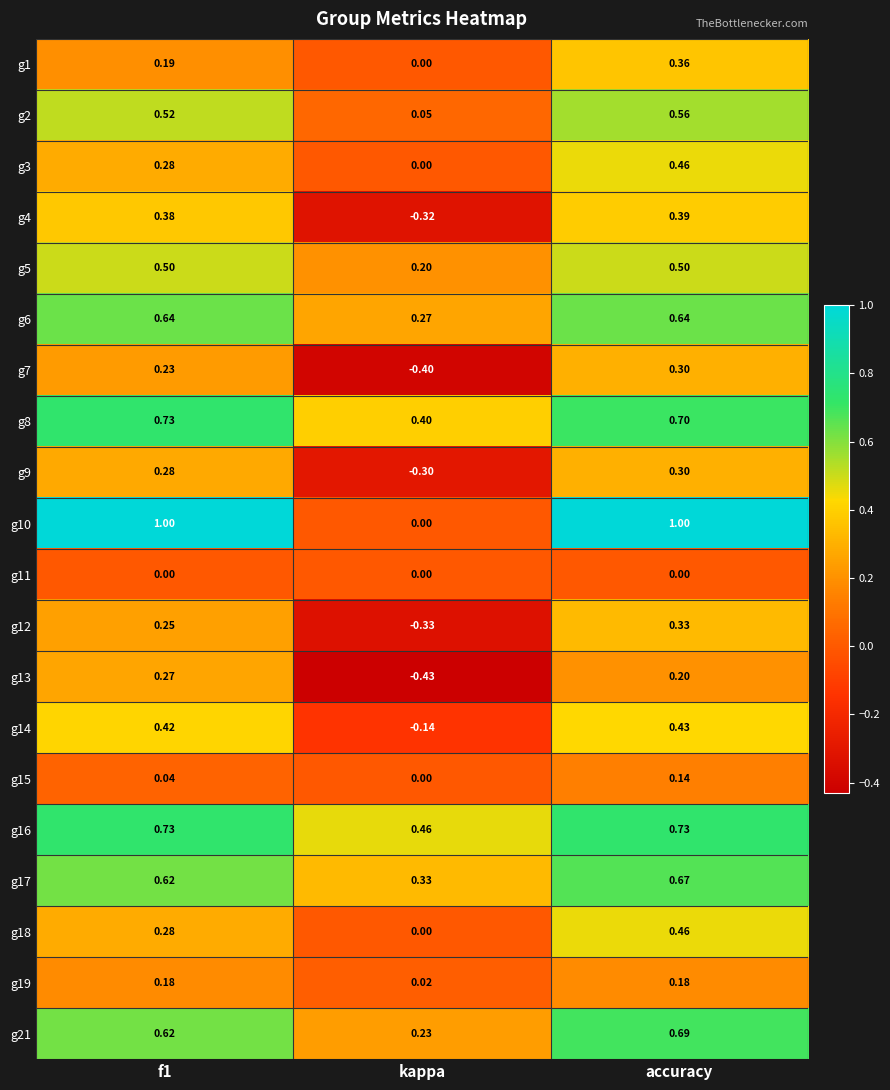

At which category does the chart reach its minimum across all series?

kappa